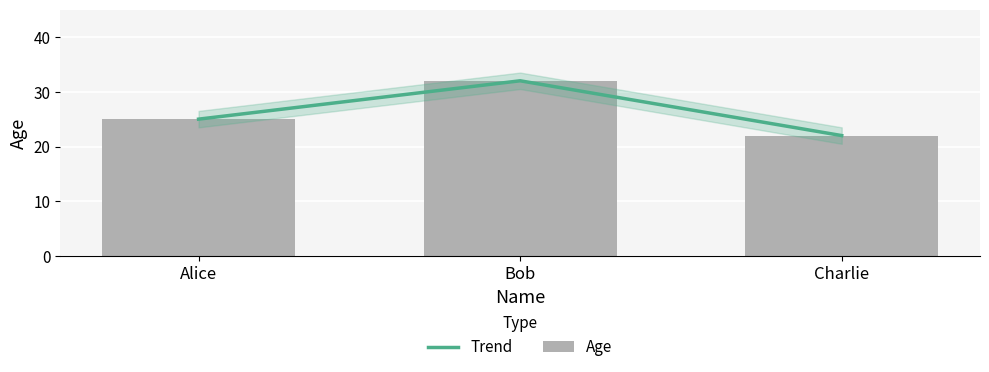

What is the total value across all series at Charlie?

44